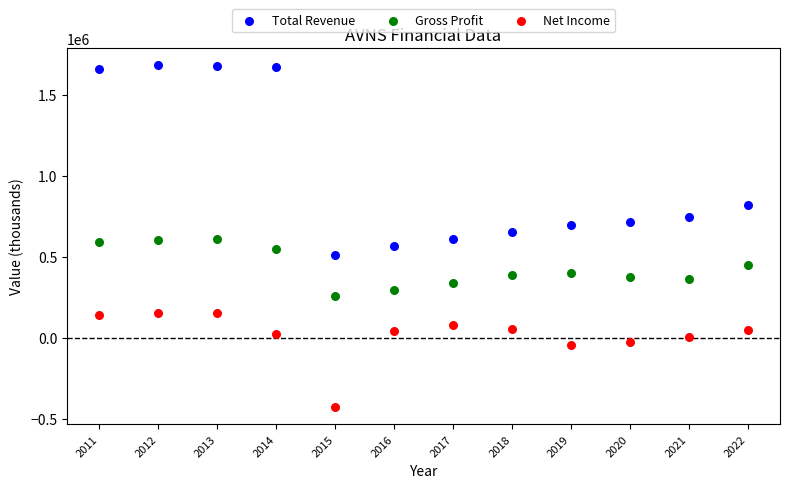

In the Total Revenue series, what Y value is closest to 1096500?

820000